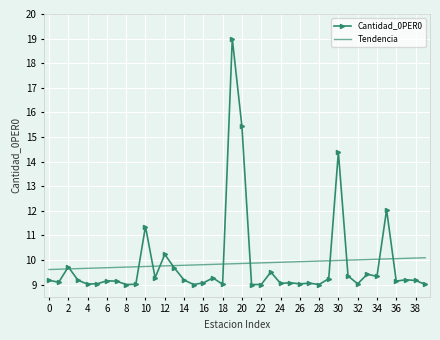

Which series has the largest range (max minus min)?

Cantidad_0PER0